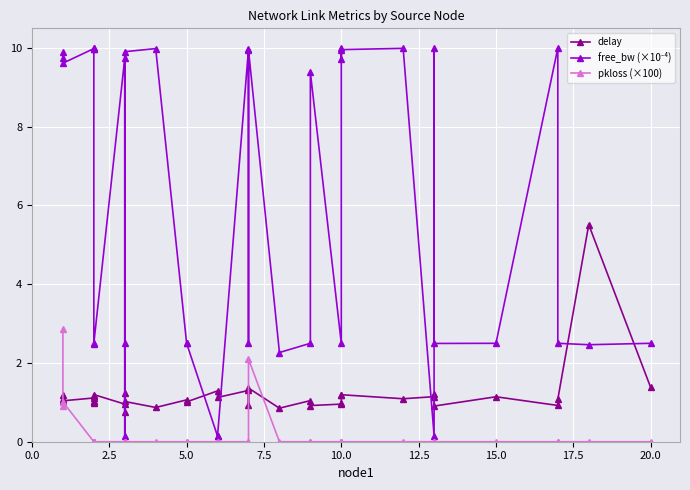

True or false: delay and free_bw (×10⁻⁴) intersect in this chart.

True